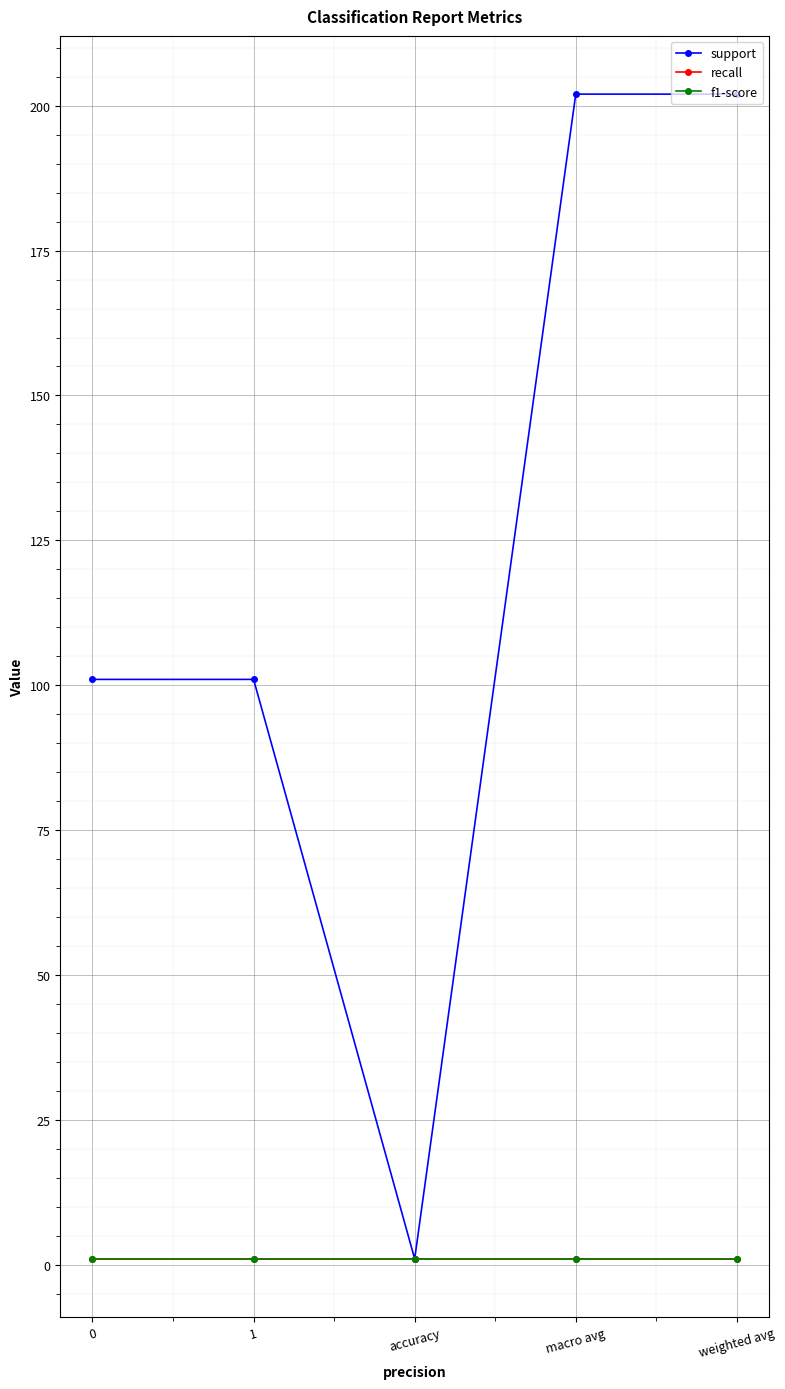

What position from the left is weighted avg?

5